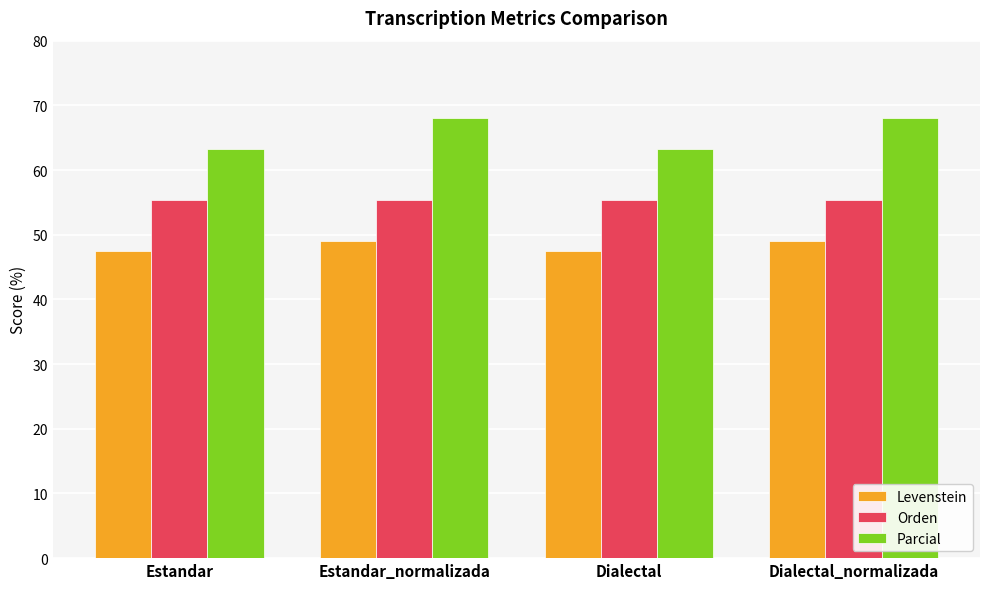

How many data points in Levenstein are less than 49?

2